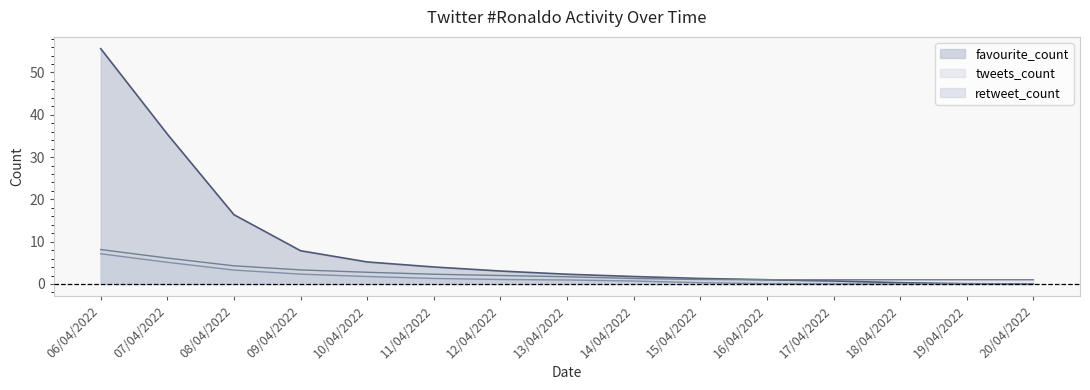

True or false: retweet_count and favourite_count intersect in this chart.

False